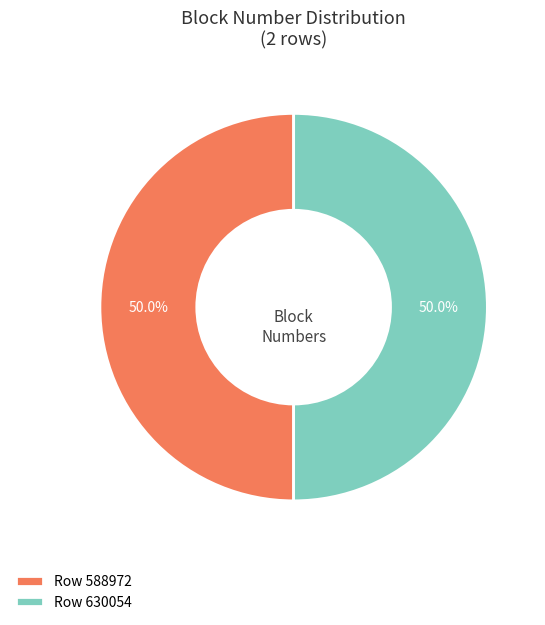

To the nearest percent, what portion does Row 588972 represent?

50%